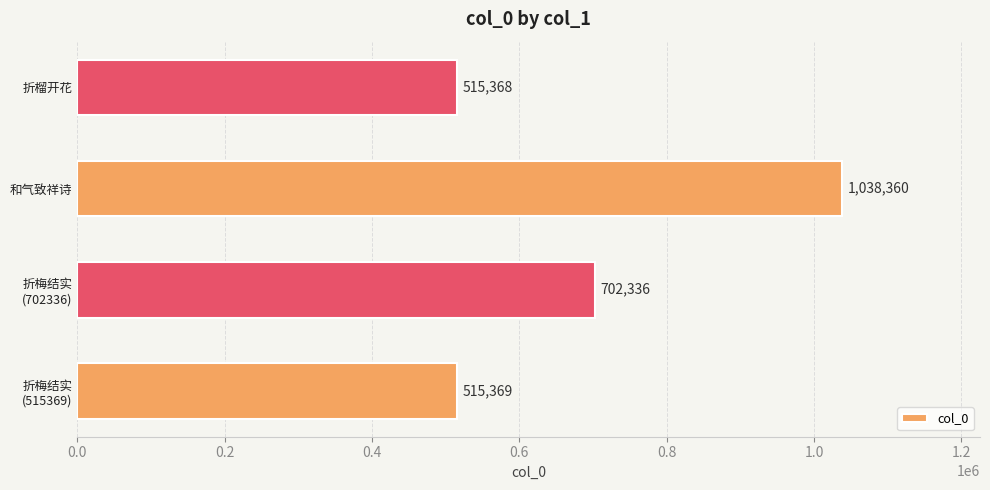

The chart shows a value of 260171 at 折榴开花. True or false?

False